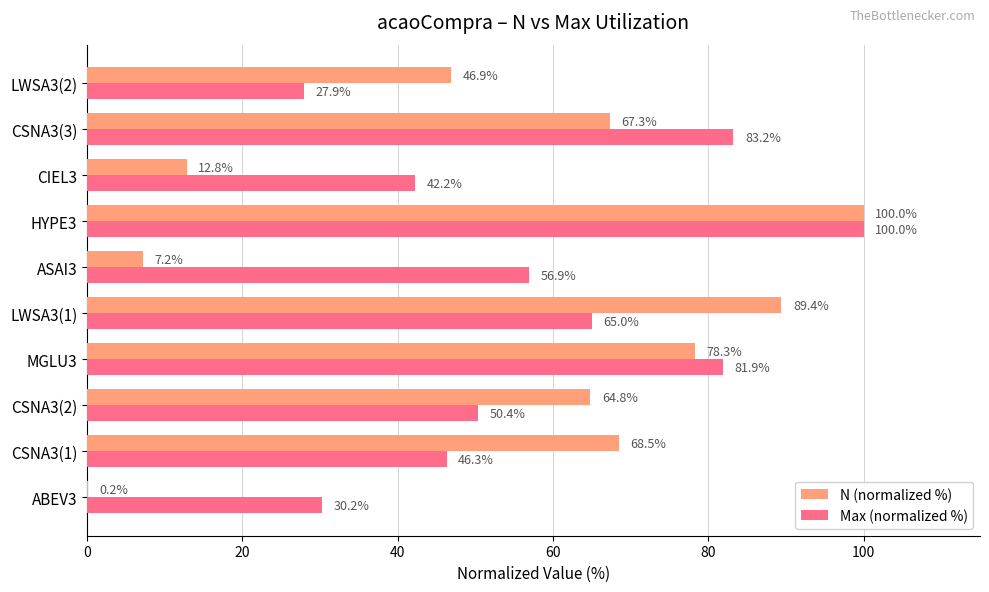

Between CSNA3(2) and CIEL3, which series saw the biggest shift?

N (normalized %)